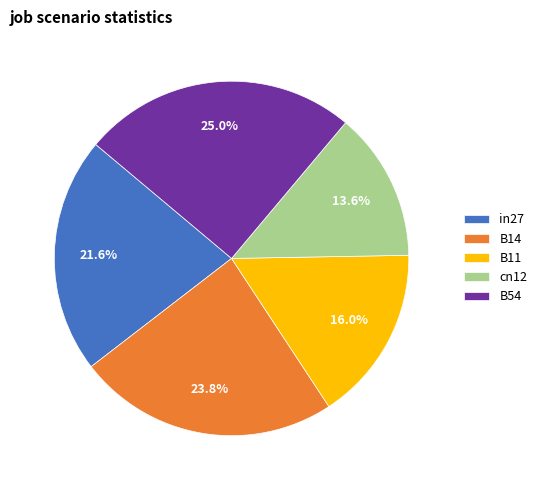

The B14 slice represents 36% of the pie. True or false?

False